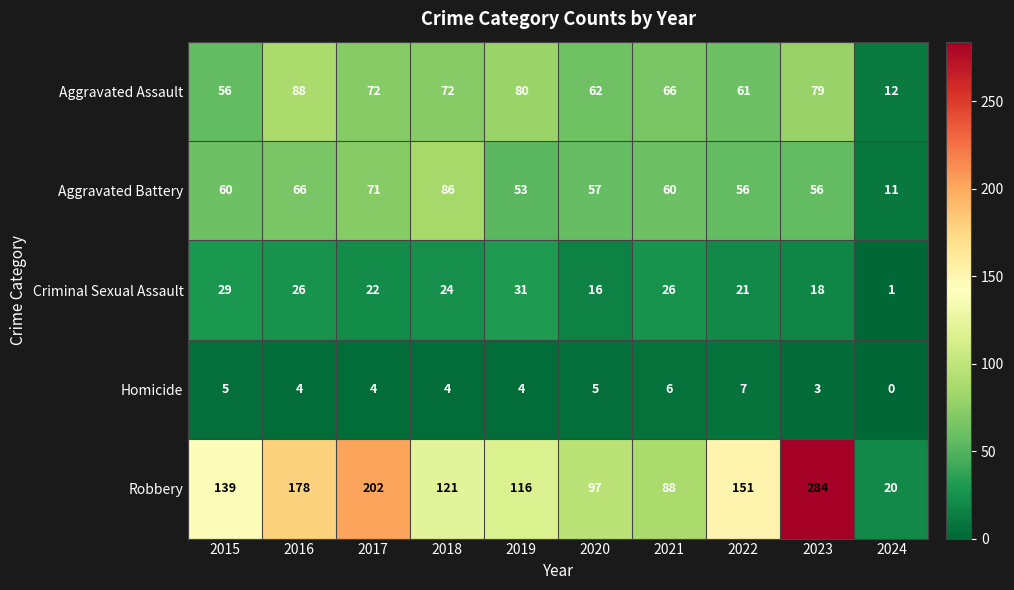

List the series in order of their peak value, highest first.

Robbery, Aggravated Assault, Aggravated Battery, Criminal Sexual Assault, Homicide